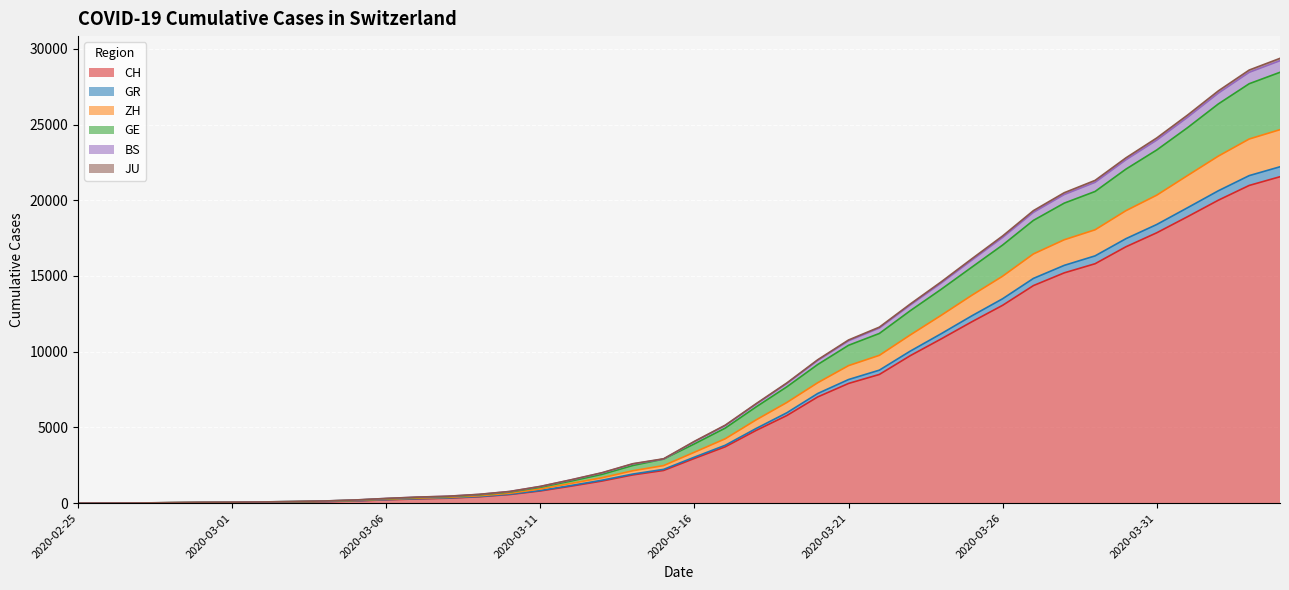

Which category has the highest value across all series?

2020-04-04